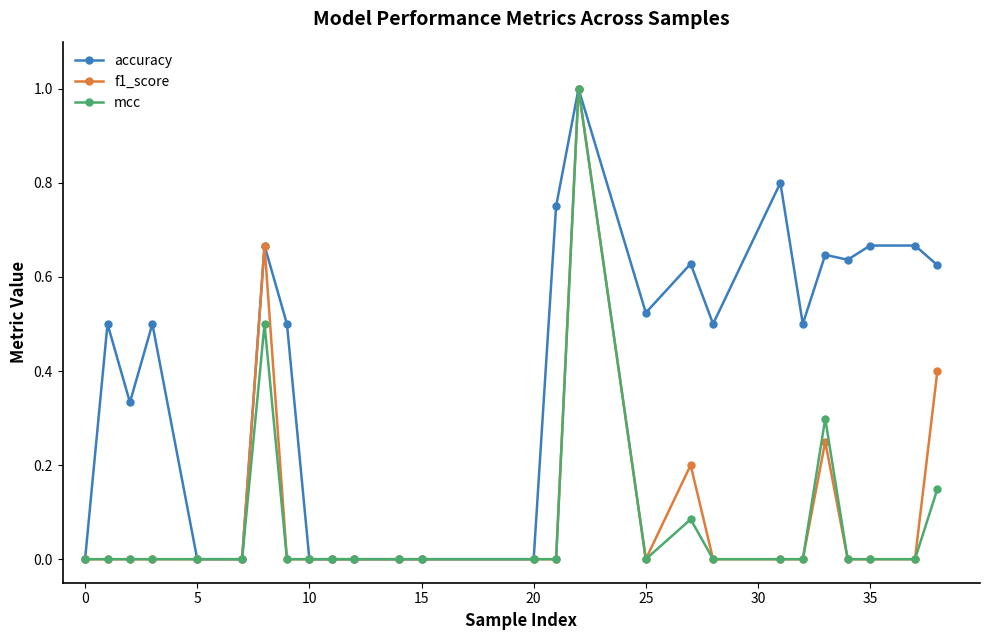

Which series has the largest total across all categories?

accuracy